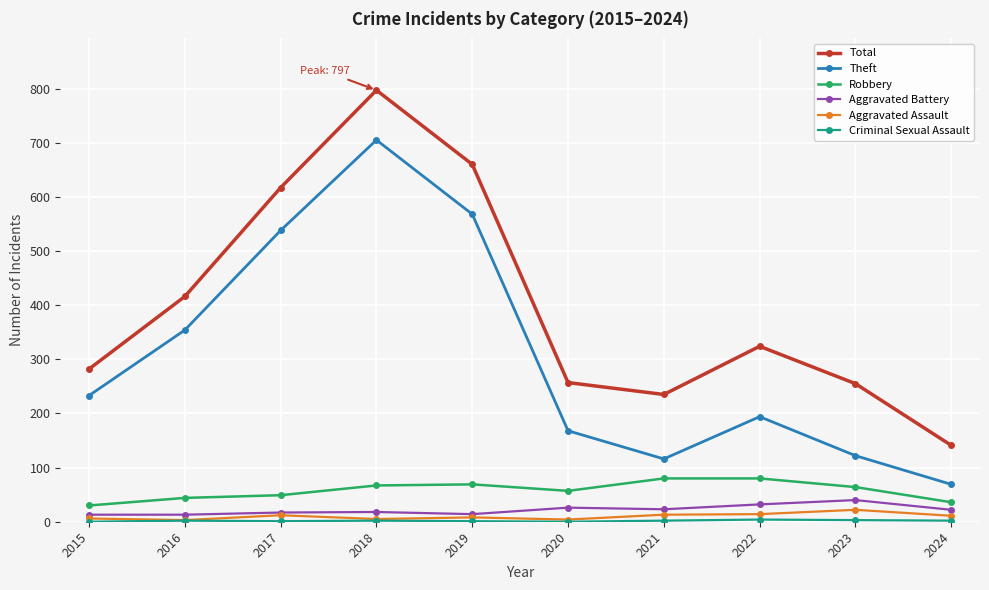

What is the difference between the second highest and second lowest values in the Aggravated Assault series?

10